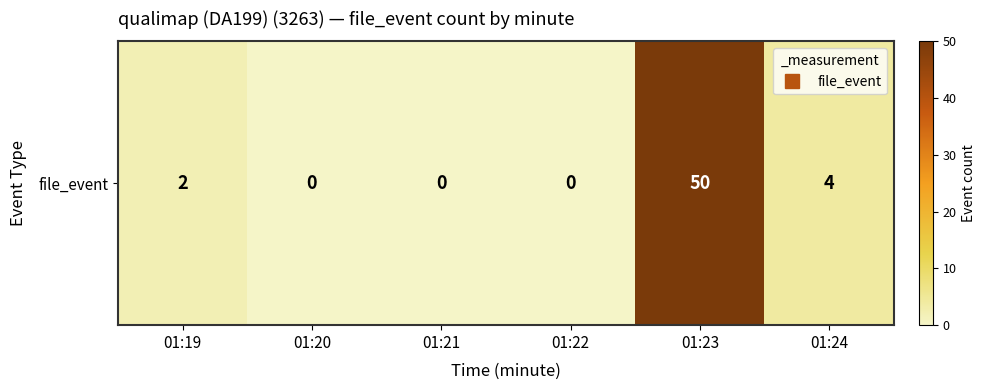

What is the difference between the second highest and minimum values?

4